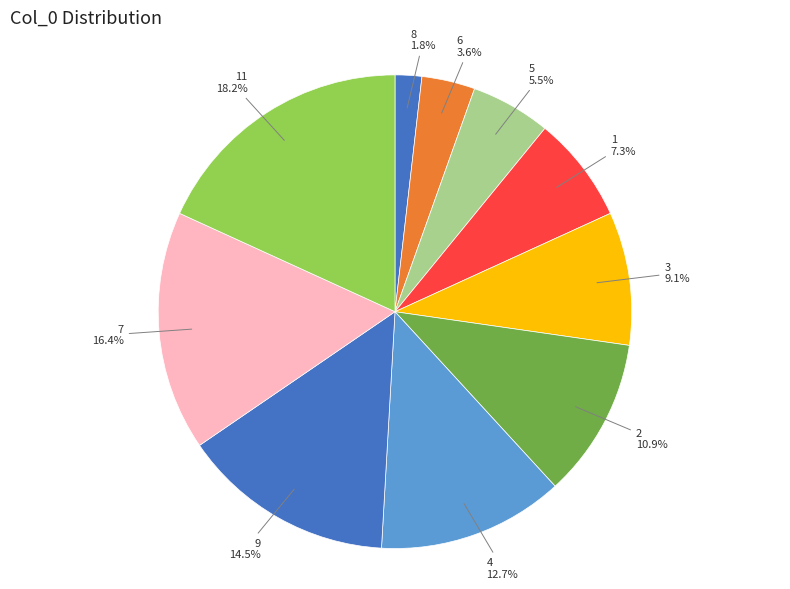

Which category has the biggest portion of the pie?

11